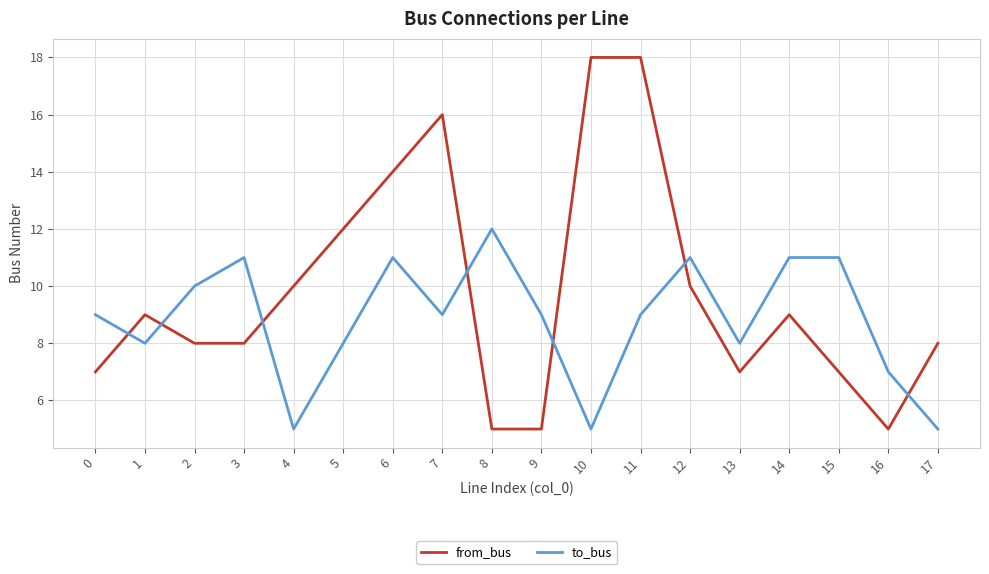

What are all the series names shown in the legend?

from_bus, to_bus